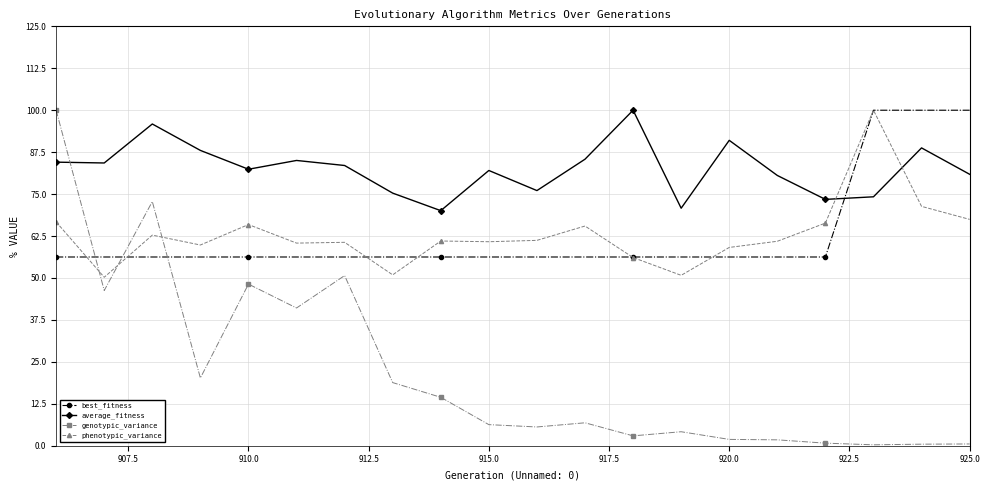

What is the smallest value displayed?

0.3